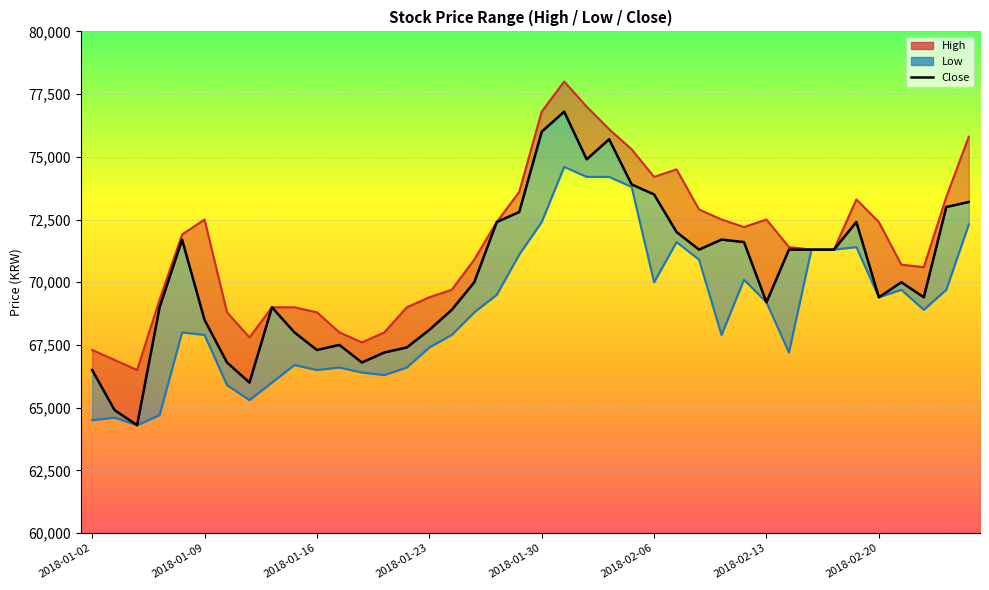

What is the value of the 4th point from the left?

69000